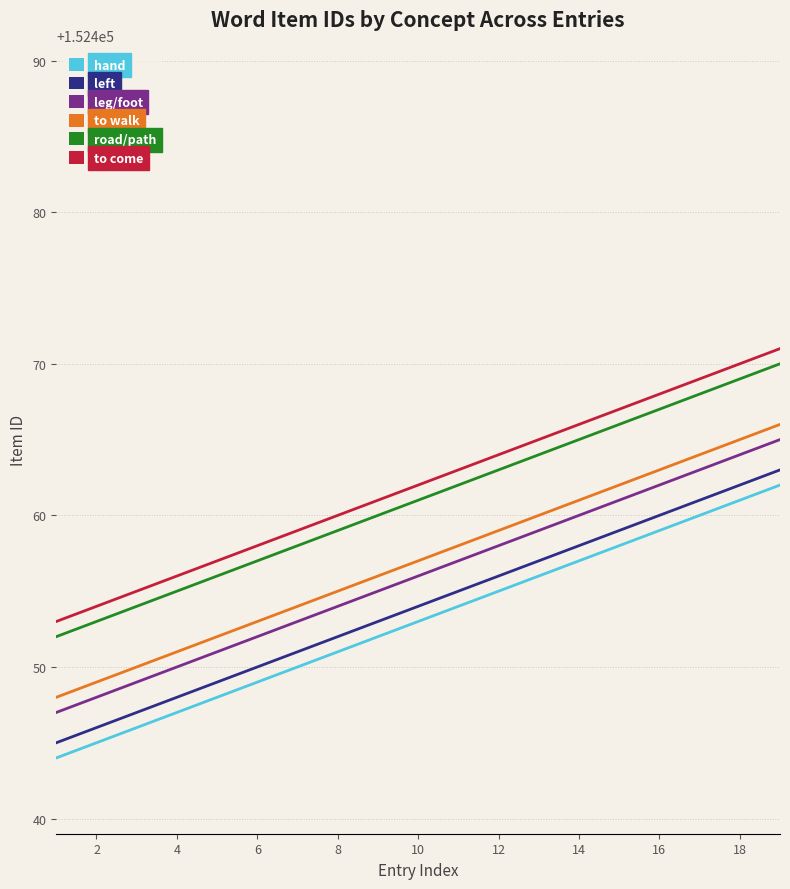

Reading left to right, transcribe all the data shown in this chart.

hand: 152444	152445	152446	152447	152448	152449	152450	152451	152452	152453	152454	152455	152456	152457	152458	152459	152460	152461	152462
left: 152445	152446	152447	152448	152449	152450	152451	152452	152453	152454	152455	152456	152457	152458	152459	152460	152461	152462	152463
leg/foot: 152447	152448	152449	152450	152451	152452	152453	152454	152455	152456	152457	152458	152459	152460	152461	152462	152463	152464	152465
to walk: 152448	152449	152450	152451	152452	152453	152454	152455	152456	152457	152458	152459	152460	152461	152462	152463	152464	152465	152466
road/path: 152452	152453	152454	152455	152456	152457	152458	152459	152460	152461	152462	152463	152464	152465	152466	152467	152468	152469	152470
to come: 152453	152454	152455	152456	152457	152458	152459	152460	152461	152462	152463	152464	152465	152466	152467	152468	152469	152470	152471